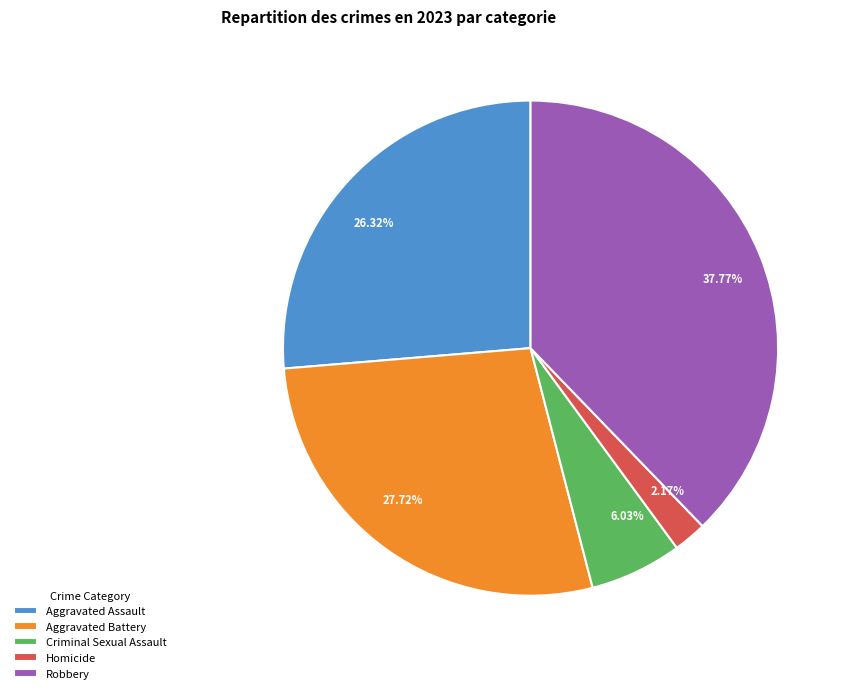

Does Aggravated Assault account for over 50% of the chart?

No